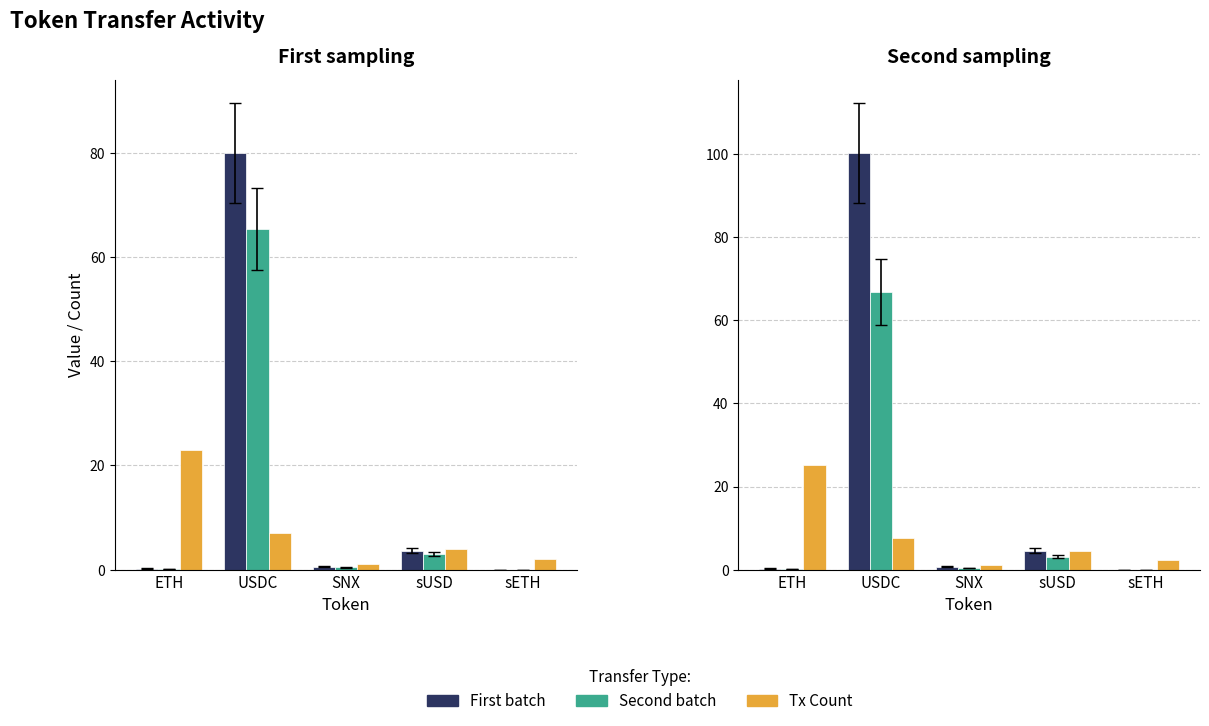

What is the value of the Second batch bar at the 3rd from the left?

0.5